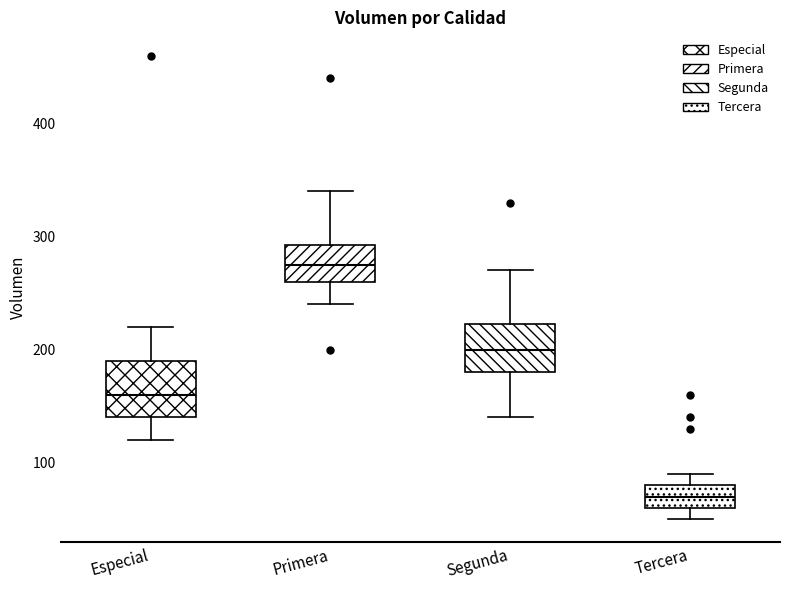

Reading left to right, read every box against the y-axis: the position of its median line, the range the box covers, and the ends of its whiskers. The values are not printed on the chart, so give them approximately, as read against the axis.

Especial: median 160, box 140 to 190, whiskers 120 to 220
Primera: median 280, box 260 to 290, whiskers 240 to 340
Segunda: median 200, box 180 to 220, whiskers 140 to 270
Tercera: median 70, box 60 to 80, whiskers 50 to 90